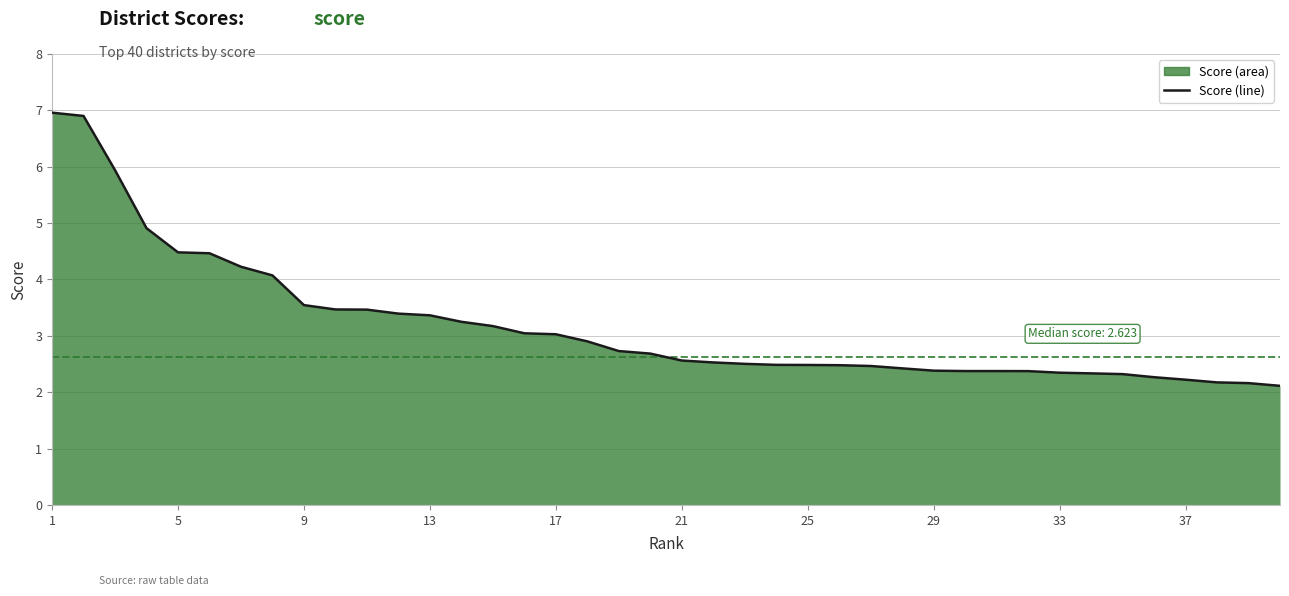

How many lines are shown in the chart?

1